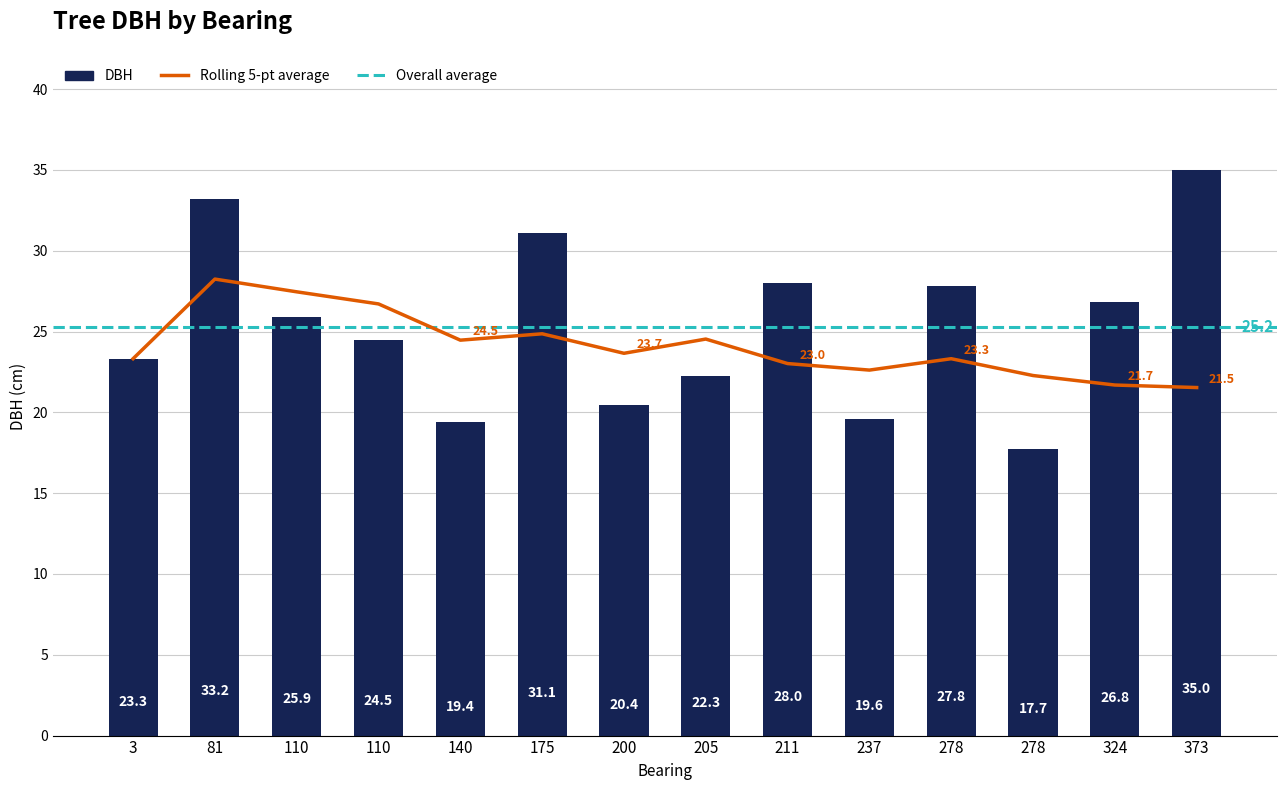

Read the value at 110.

25.9